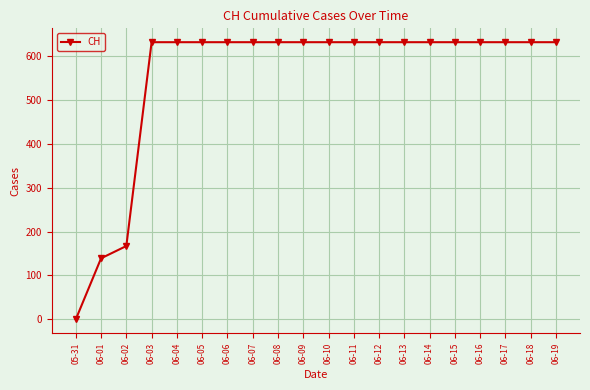

Reading left to right, list all the values displayed in this chart.

05-31=0	06-01=139	06-02=167	06-03=631	06-04=631	06-05=631	06-06=631	06-07=631	06-08=631	06-09=631	06-10=631	06-11=631	06-12=631	06-13=631	06-14=631	06-15=631	06-16=631	06-17=631	06-18=631	06-19=631